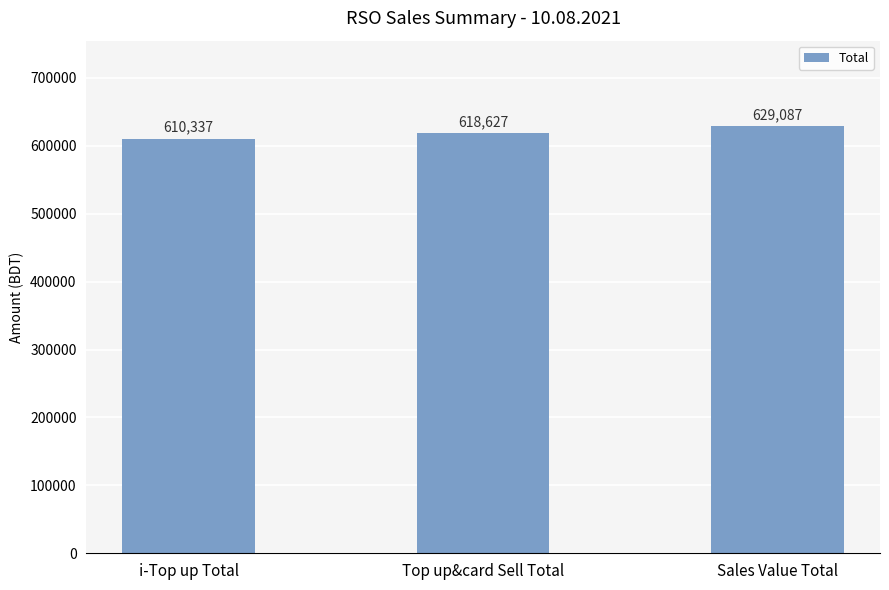

How many data points are less than 618627?

1